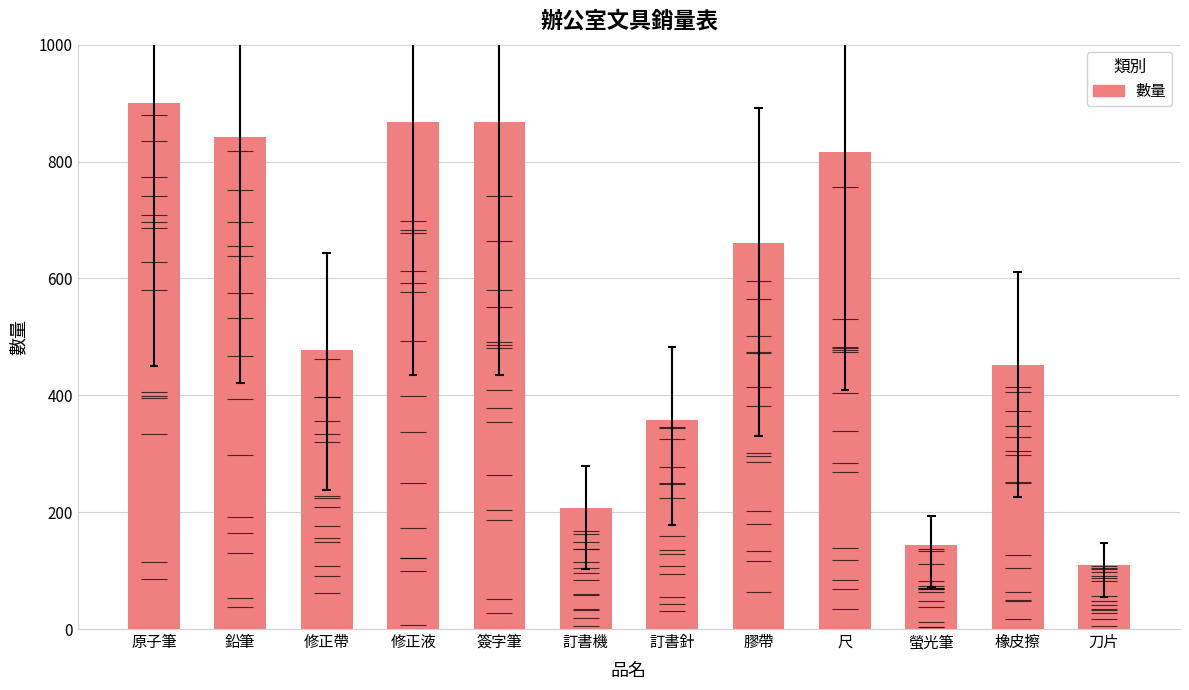

Which label corresponds to the smallest value in the chart?

刀片